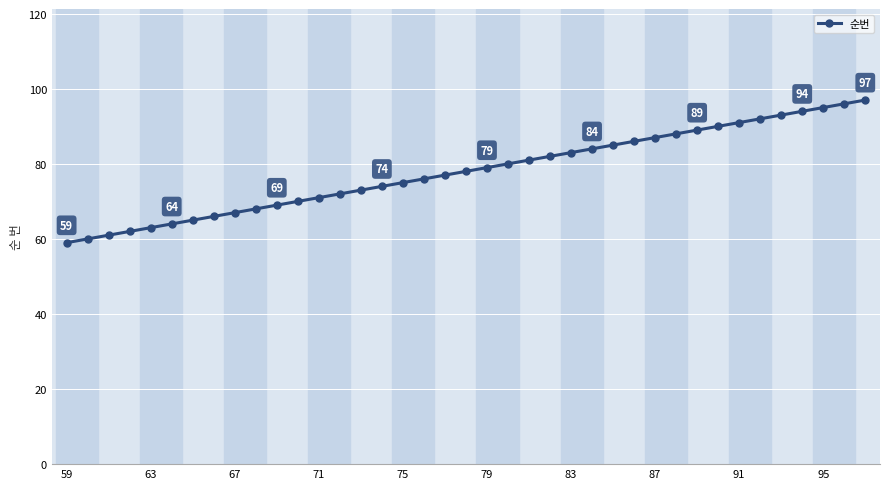

What is the sum of all values?

3042